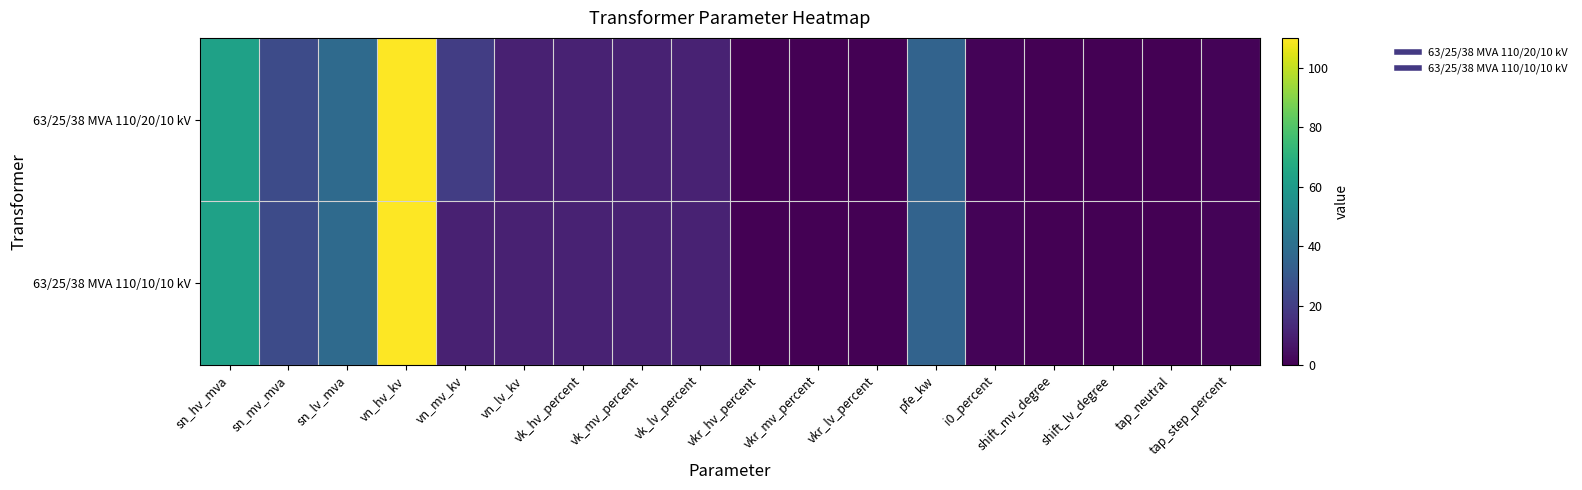

Reading right to left, list all the values displayed in this chart.

63/25/38 MVA 110/20/10 kV: tap_step_percent=1.2	tap_neutral=0.0	shift_lv_degree=0.0	shift_mv_degree=0.0	i0_percent=0.9	pfe_kw=35.0	vkr_lv_percent=0.3	vkr_mv_percent=0.3	vkr_hv_percent=0.3	vk_lv_percent=10.4	vk_mv_percent=10.4	vk_hv_percent=10.4	vn_lv_kv=10.0	vn_mv_kv=20.0	vn_hv_kv=110.0	sn_lv_mva=38.0	sn_mv_mva=25.0	sn_hv_mva=63.0
63/25/38 MVA 110/10/10 kV: tap_step_percent=1.2	tap_neutral=0.0	shift_lv_degree=0.0	shift_mv_degree=0.0	i0_percent=0.9	pfe_kw=35.0	vkr_lv_percent=0.3	vkr_mv_percent=0.3	vkr_hv_percent=0.3	vk_lv_percent=10.4	vk_mv_percent=10.4	vk_hv_percent=10.4	vn_lv_kv=10.0	vn_mv_kv=10.0	vn_hv_kv=110.0	sn_lv_mva=38.0	sn_mv_mva=25.0	sn_hv_mva=63.0